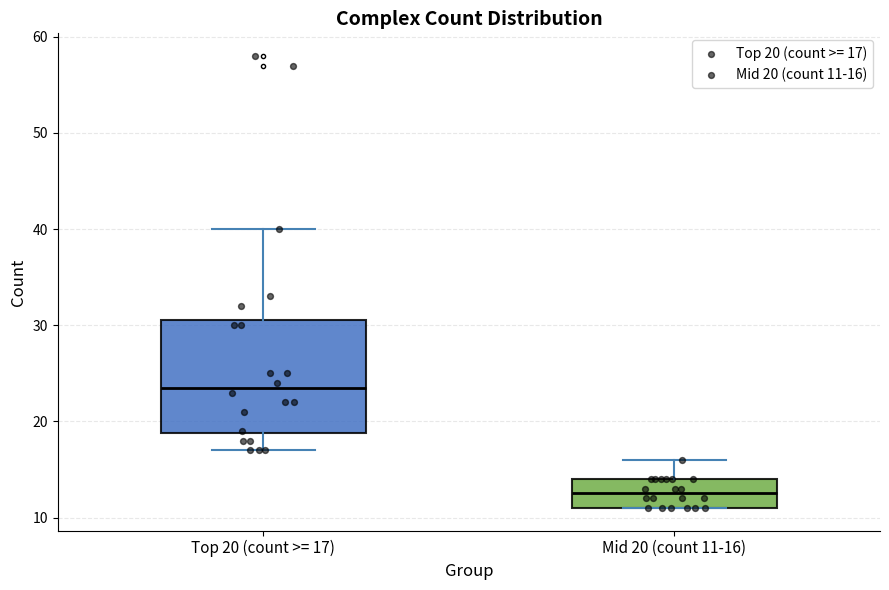

Reading left to right, transcribe this box plot: for each box, give where its median line is, the range the box spans, and where its two whiskers end, as read against the y-axis. The values are not printed on the chart, so give them approximately, as read against the axis.

Top 20 (count >= 17): median 24, box 19 to 31, whiskers 17 to 40
Mid 20 (count 11-16): median 13, box 11 to 14, whiskers 11 to 16